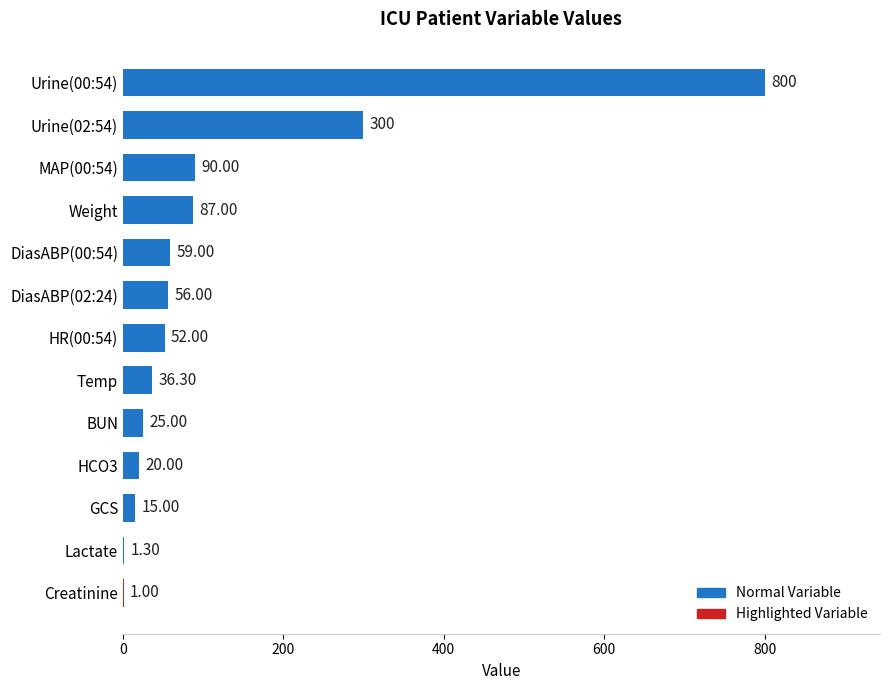

What is the sum of all values?

1542.6